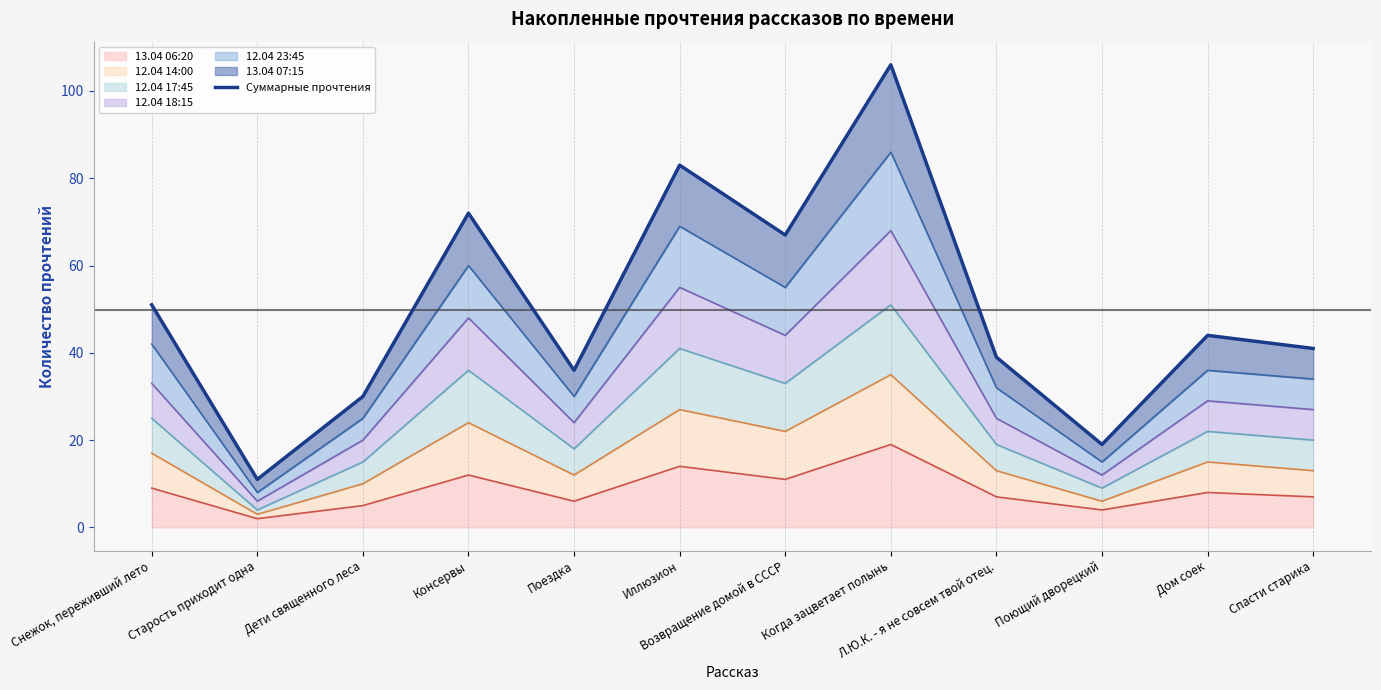

Reading left to right, transcribe all the data shown in this chart.

51	11	30	72	36	83	67	106	39	19	44	41